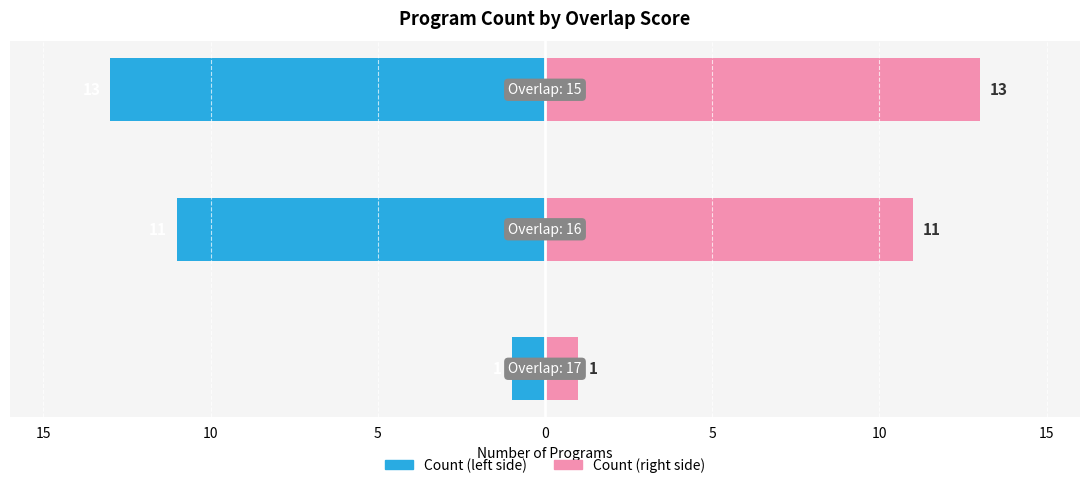

Reading left to right, what are all the values shown in this chart?

Count (left): 20=-1	15=-11	10=-13
Count (right): 20=1	15=11	10=13